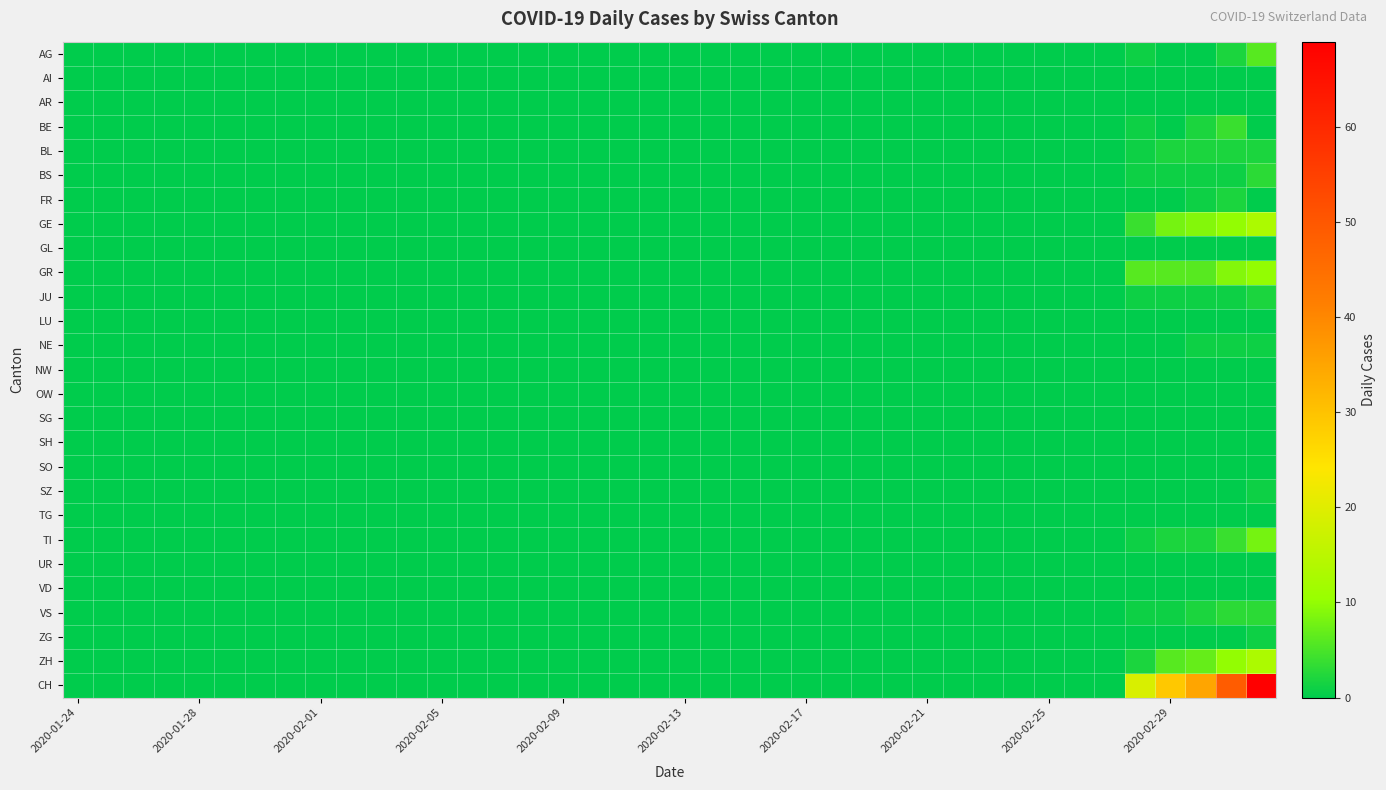

Which series has the widest spread of values?

CH